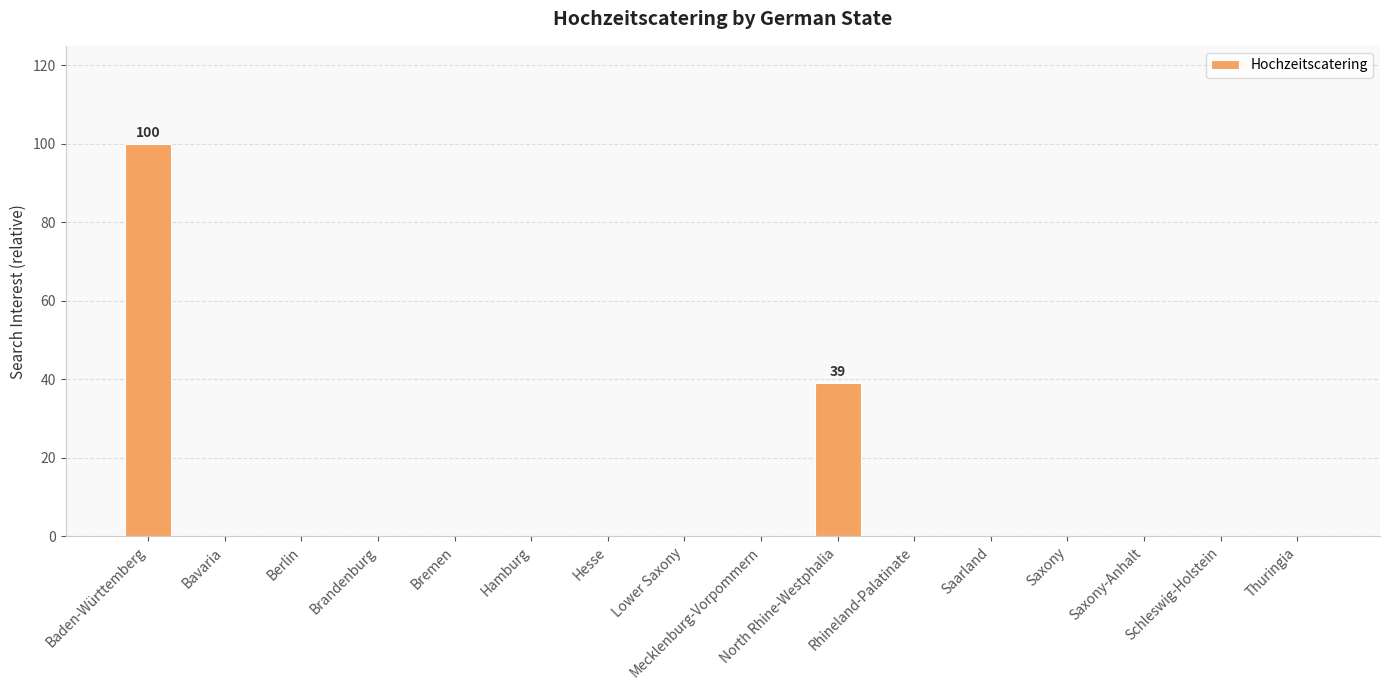

What is the sum of the values at North Rhine-Westphalia and Thuringia?

39